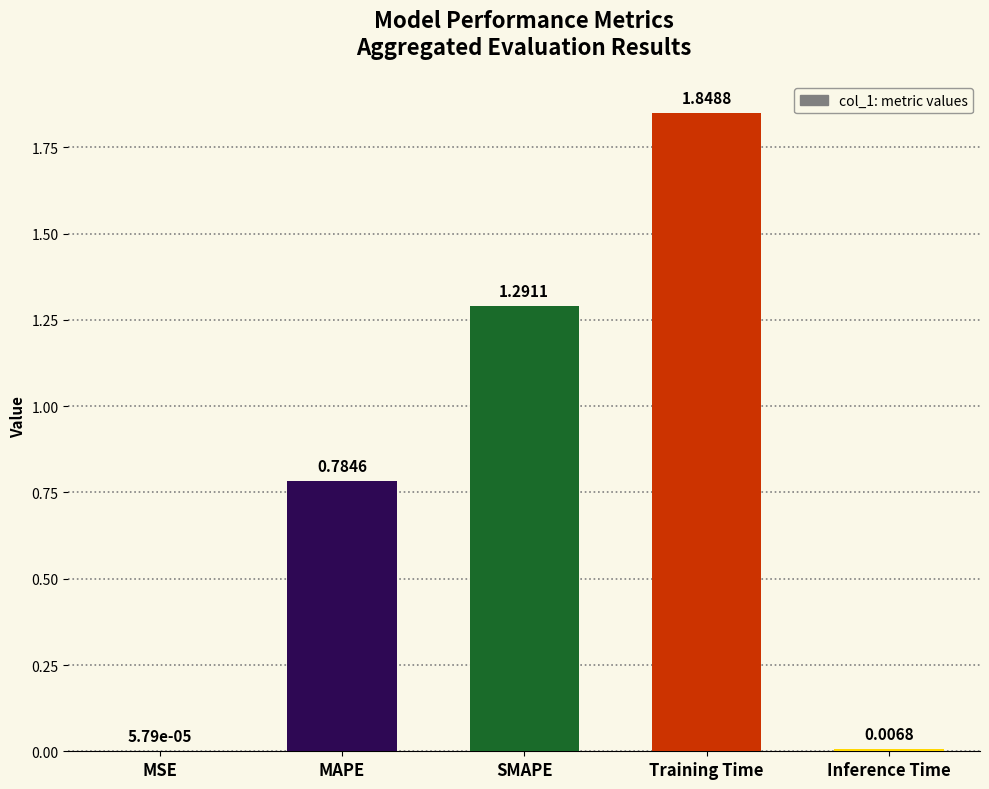

Between Inference Time and MSE, which is larger?

Inference Time